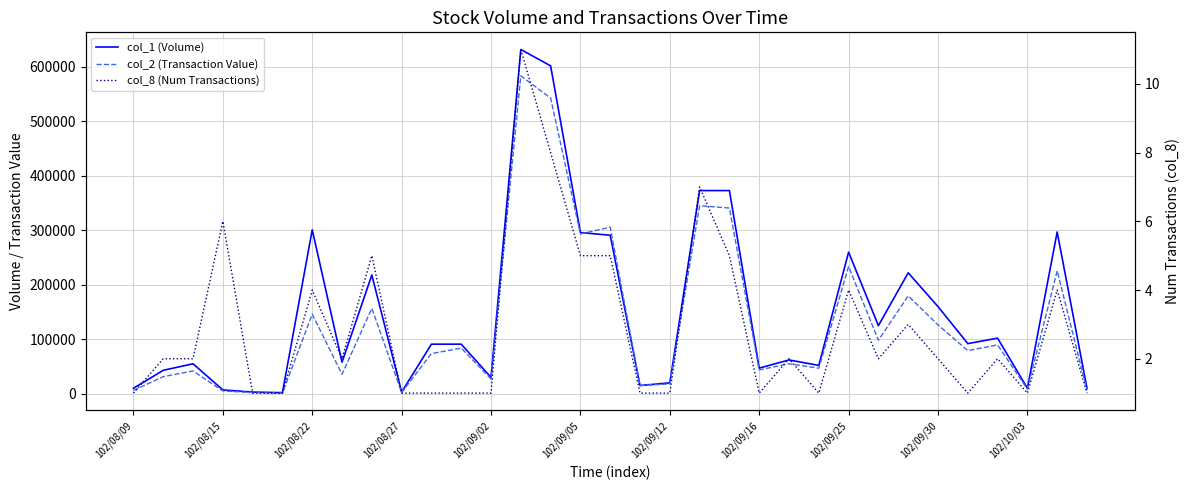

What are all the series names shown in the legend?

col_1 (Volume), col_2 (Transaction Value), col_8 (Num Transactions)